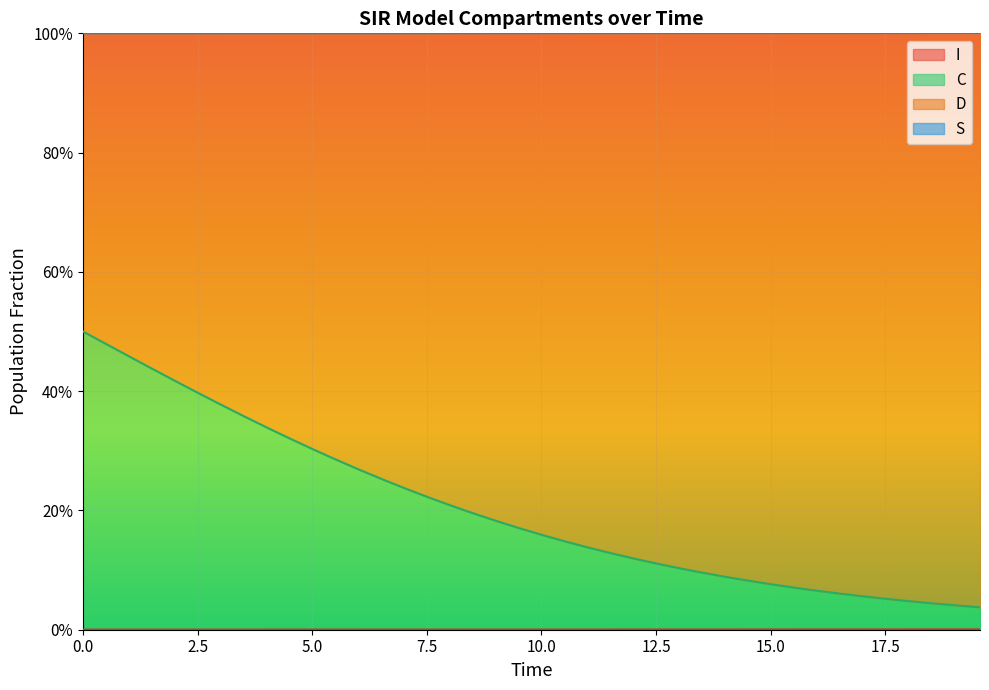

What is the greatest value displayed?

1.0